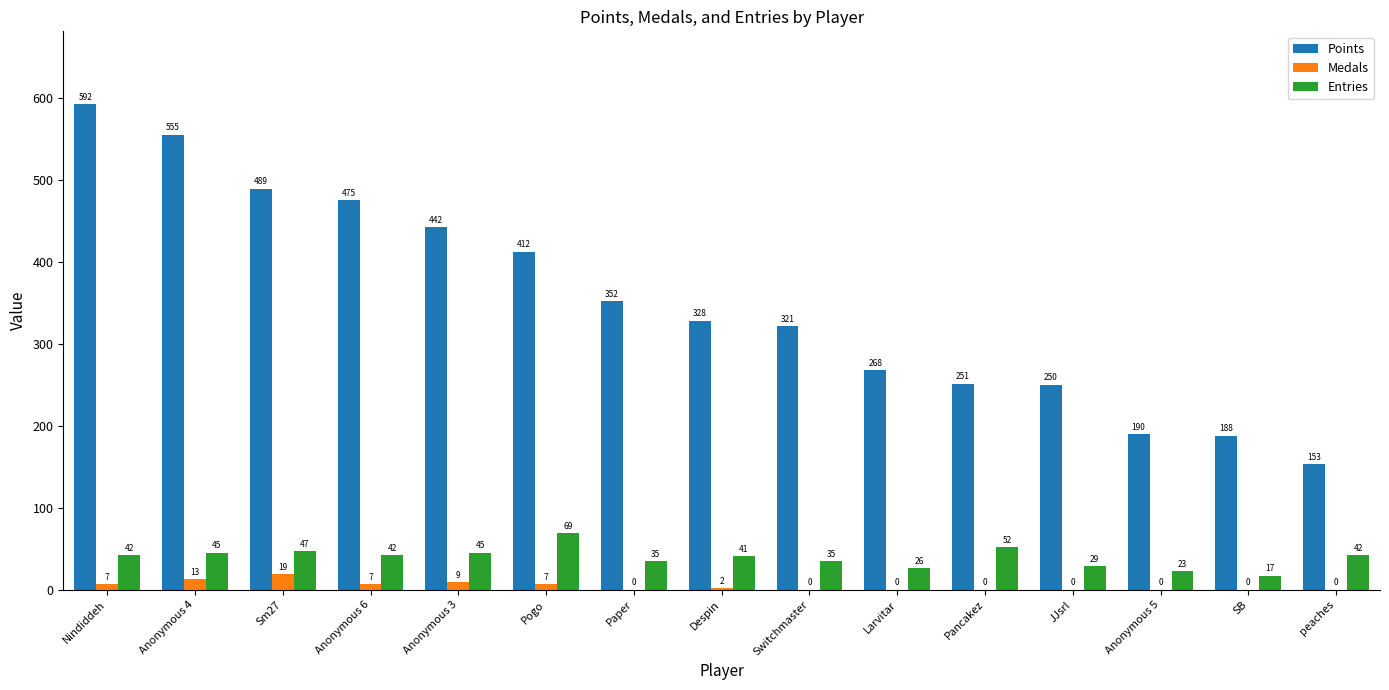

How many data points does each series have?

15